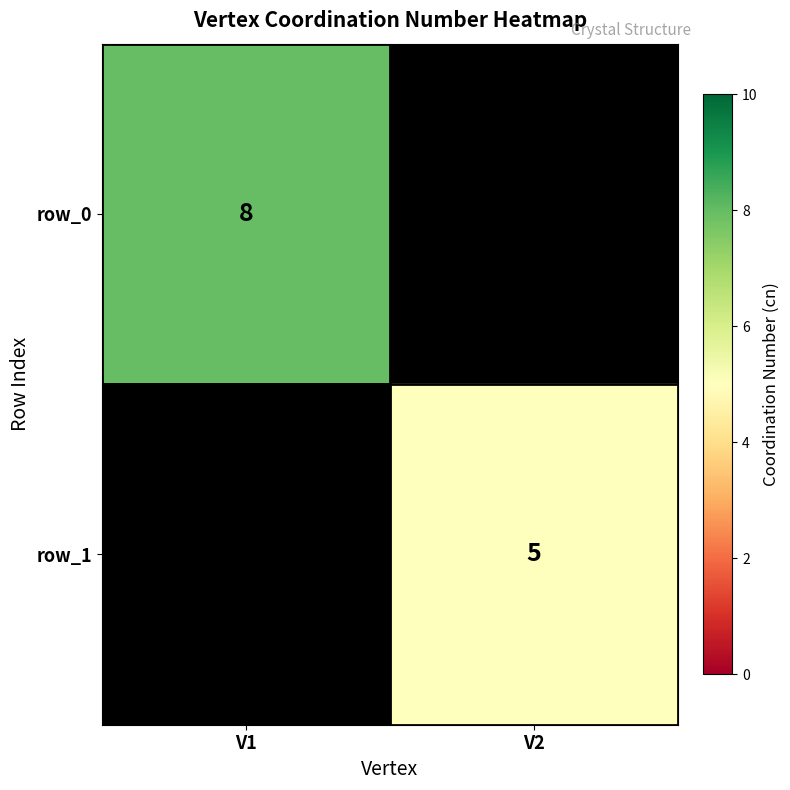

At how many categories does at least one series exceed 4?

2